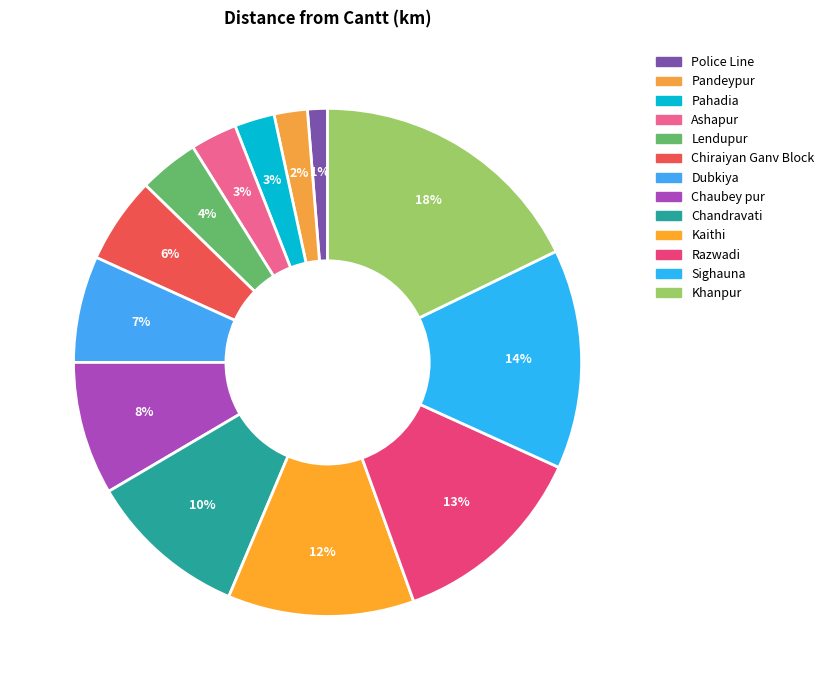

Does any single category account for the majority?

No